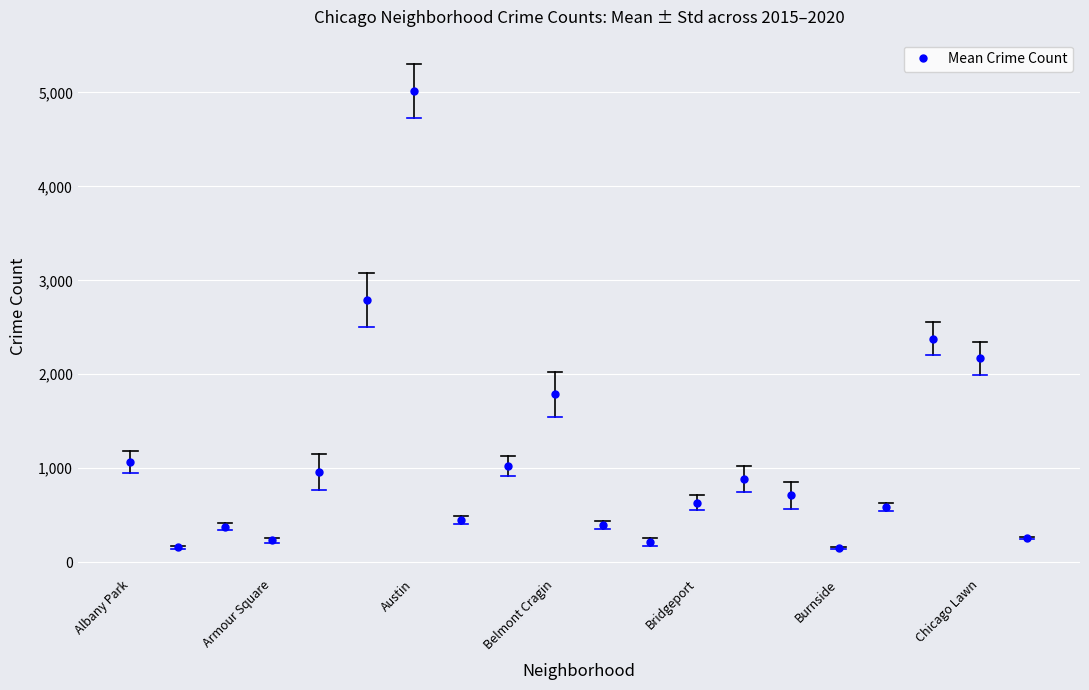

True or false: the data has more than 2 interior local peaks.

True